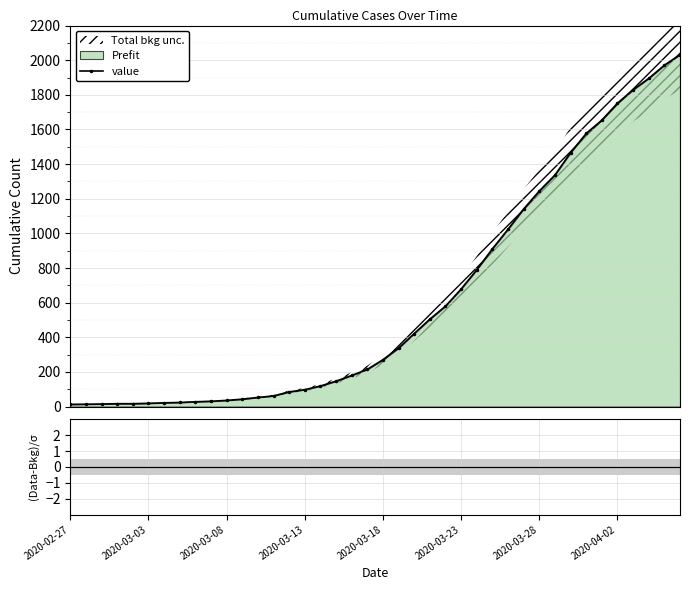

What is the maximum value for value?

2032